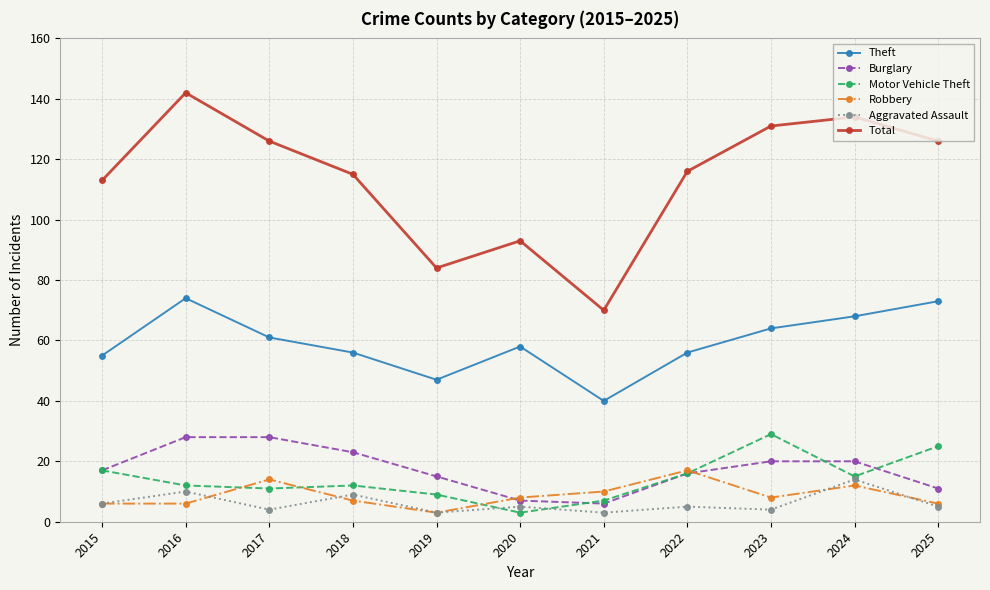

True or false: Burglary and Motor Vehicle Theft cross at least once.

True